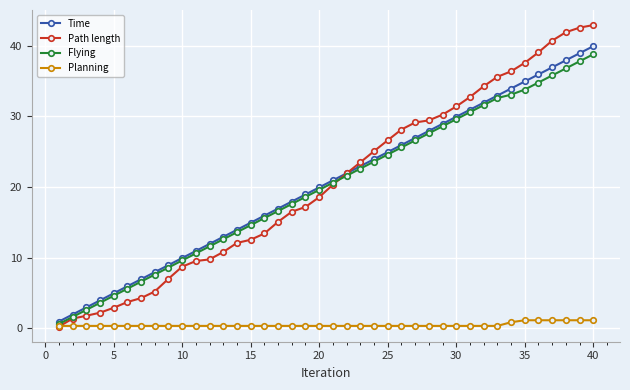

What is the value of the Planning point at the 39th from the left?

1.1